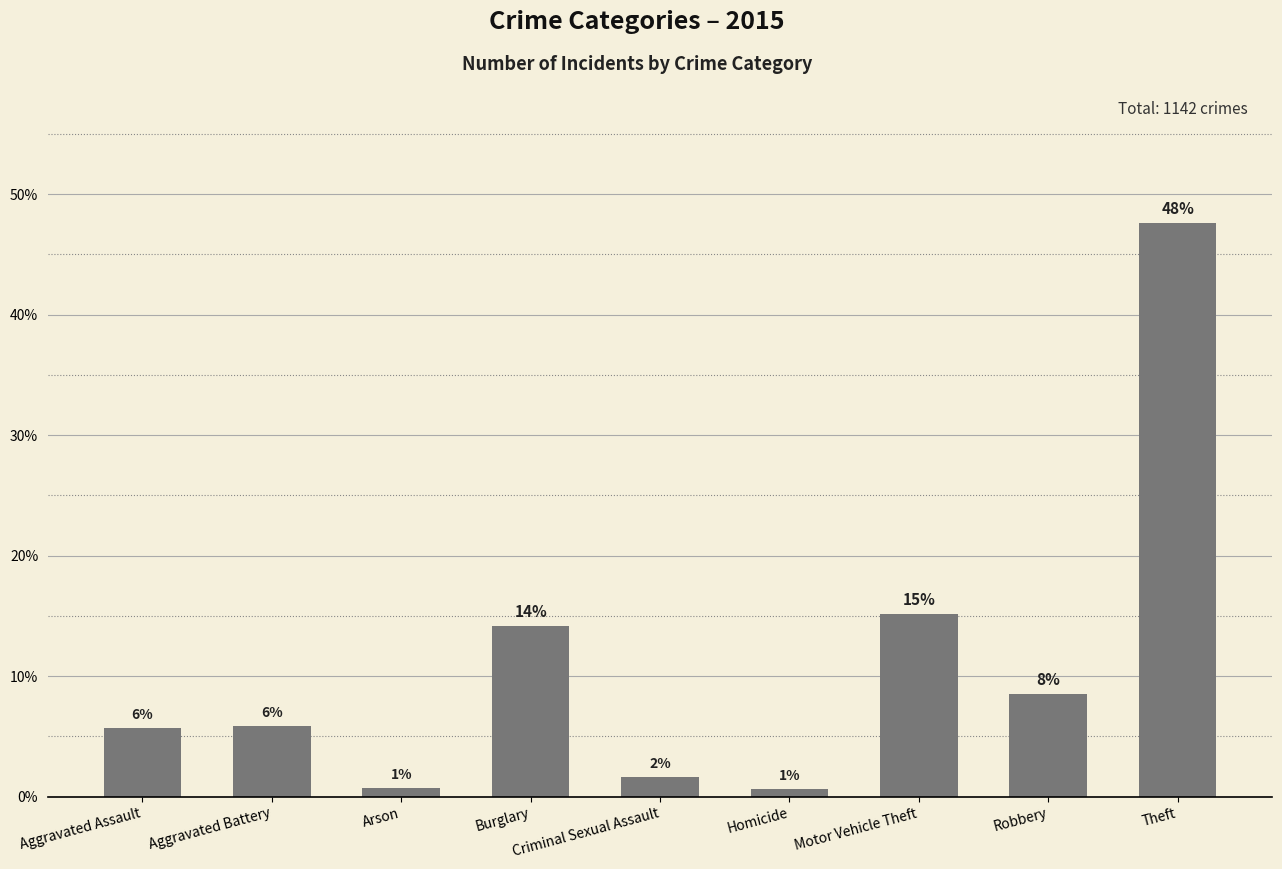

How many bars are there in total?

9